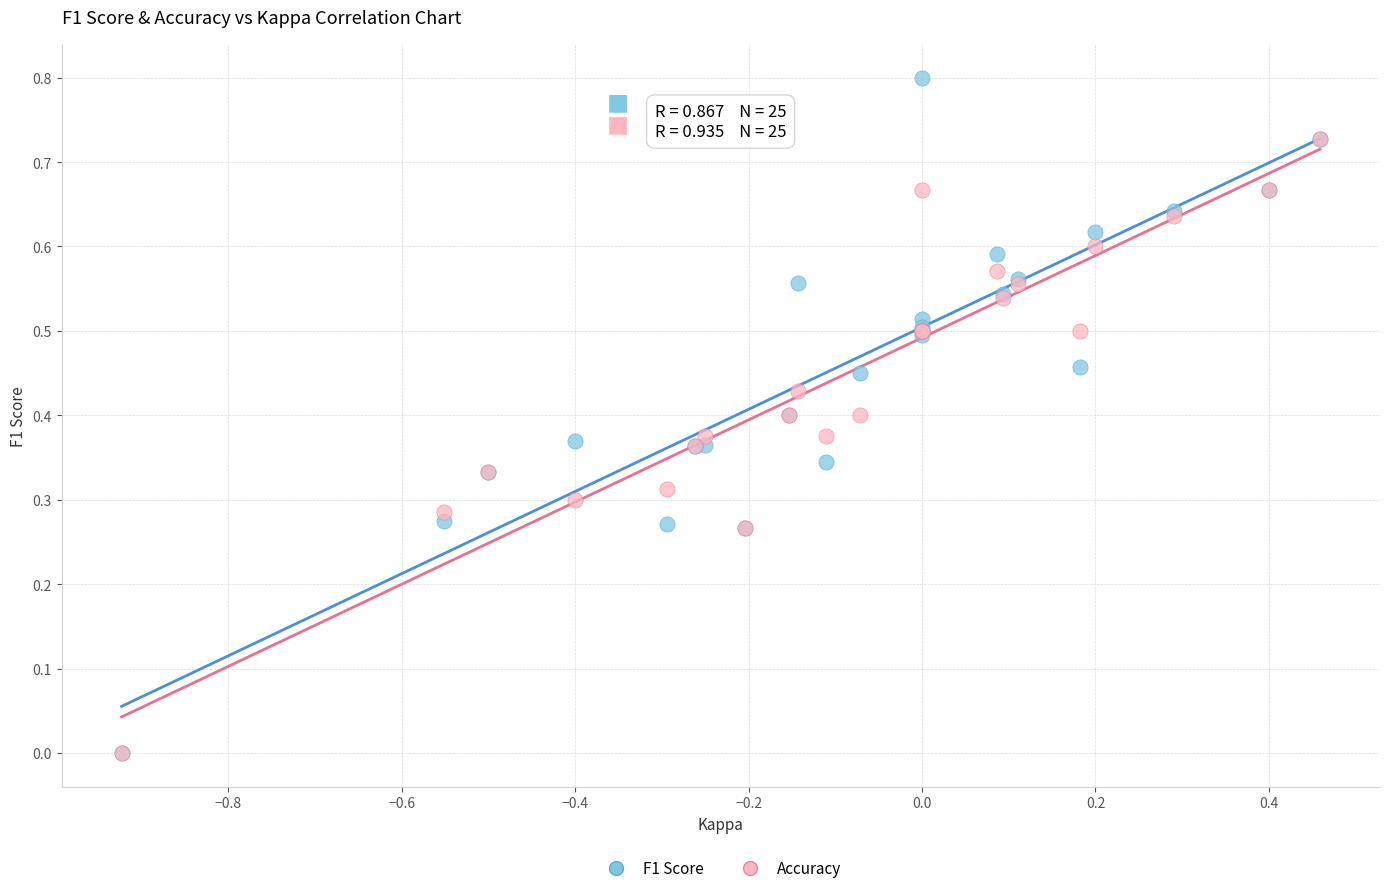

What are all the series names shown in the legend?

F1 Score, Accuracy